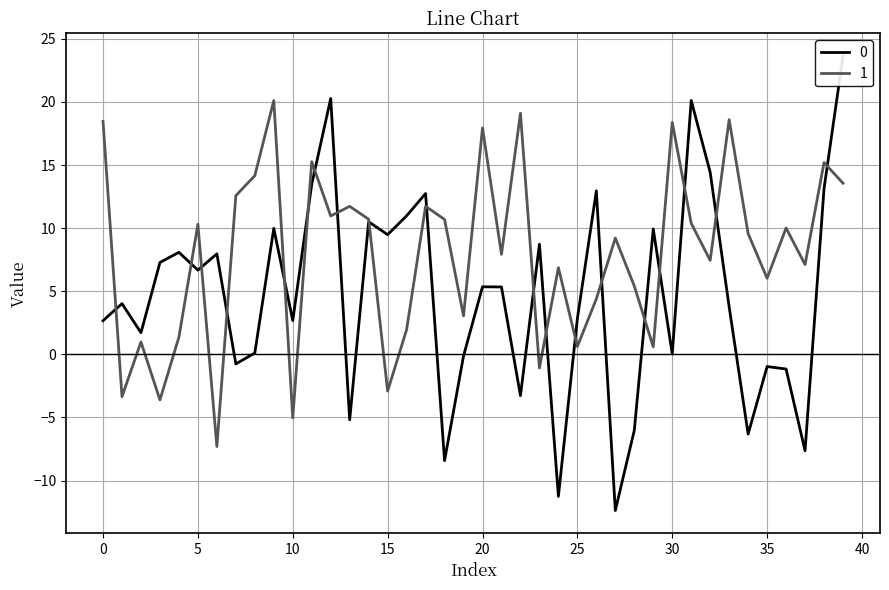

Which category has the lowest value across all series?

27